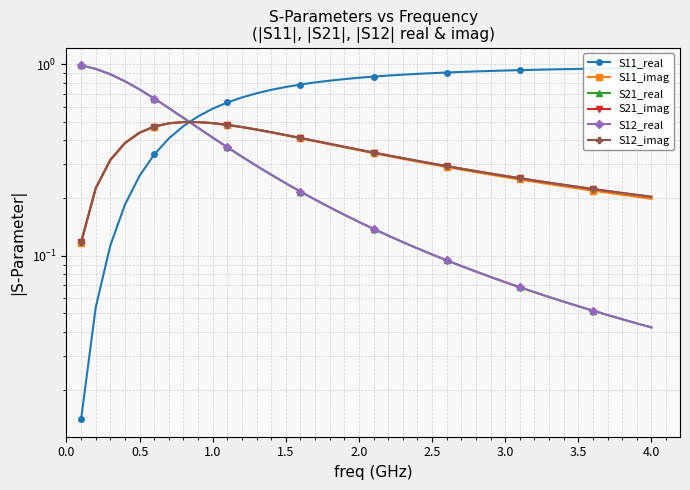

What are all the series names shown in the legend?

S11_real, S11_imag, S21_real, S21_imag, S12_real, S12_imag